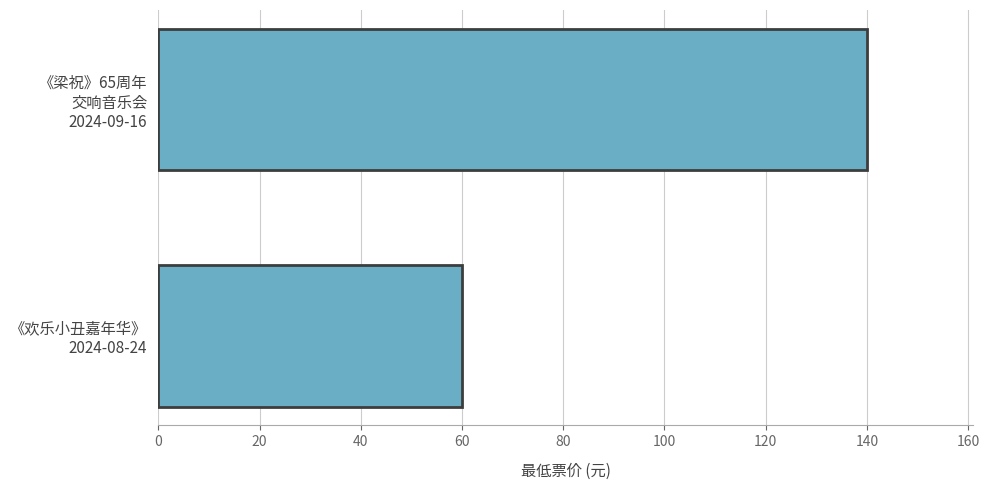

What is the sum of all values?

200